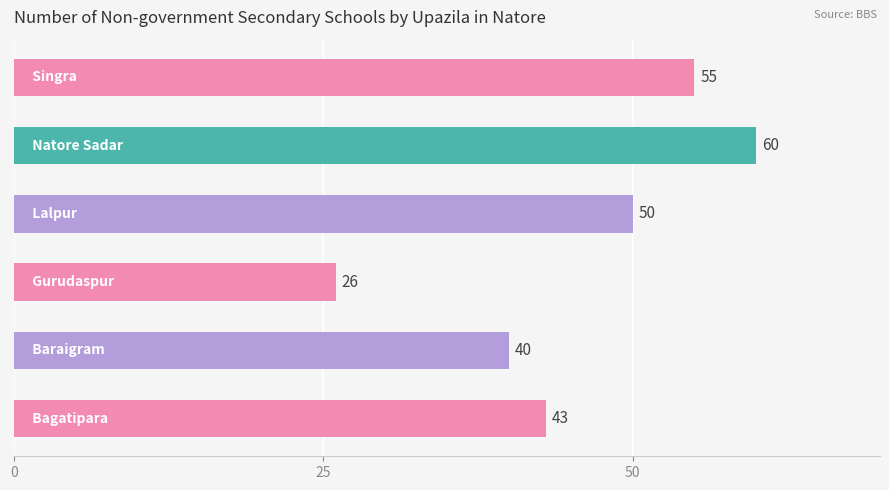

Does the chart contain any negative values?

No